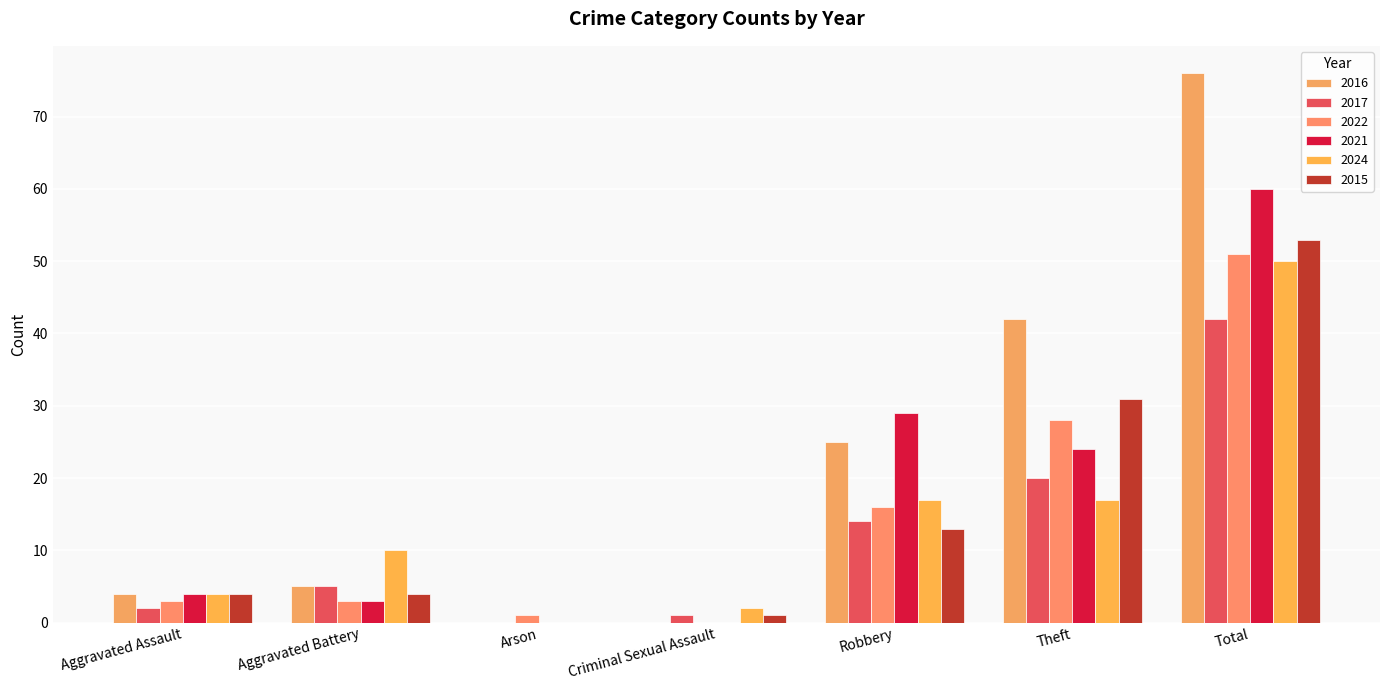

How many groups of bars are there?

7